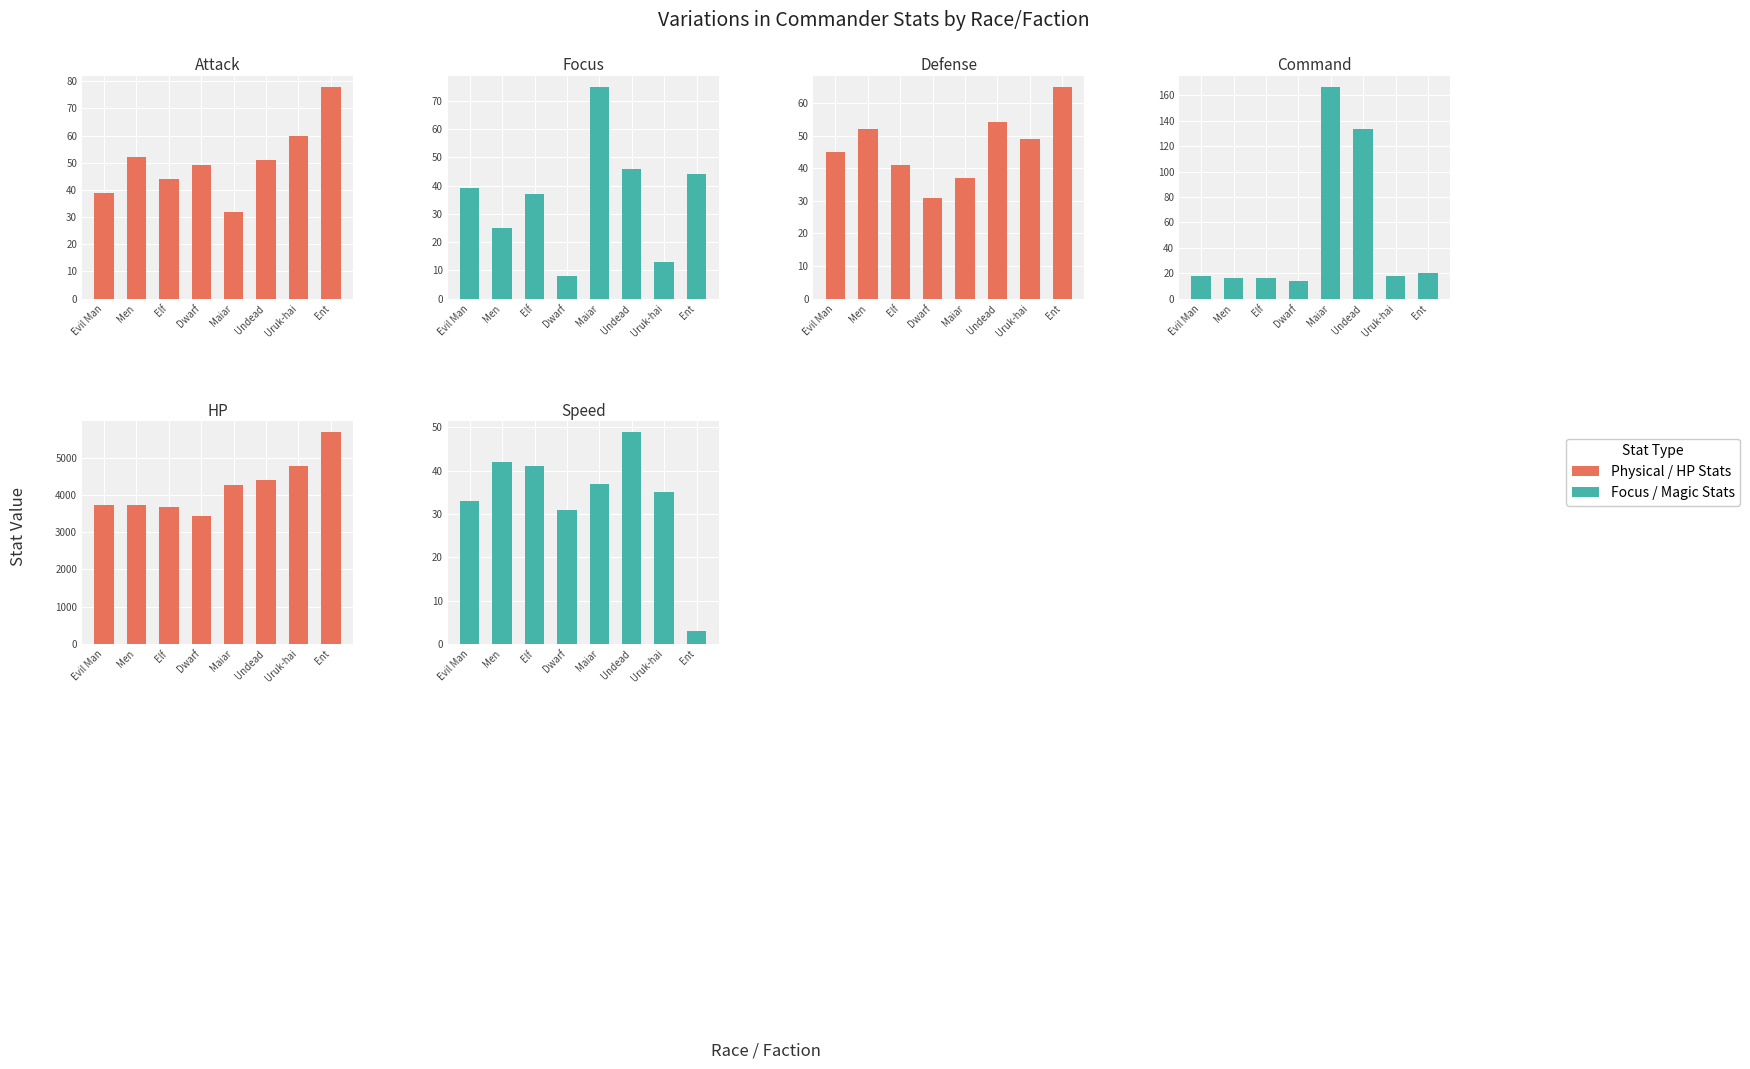

What is the average value of the Defense series?

47